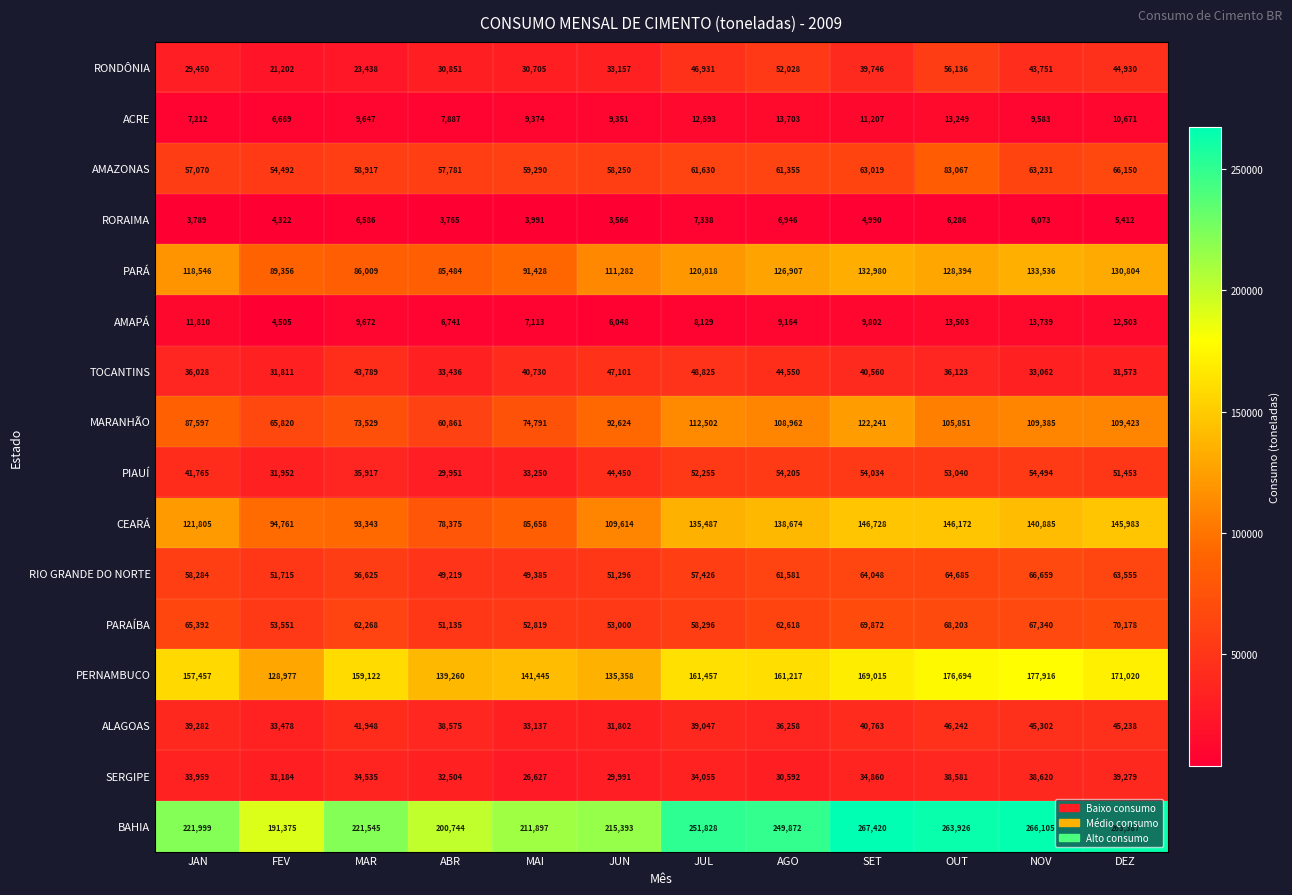

At how many categories does at least one series exceed 71436?

12